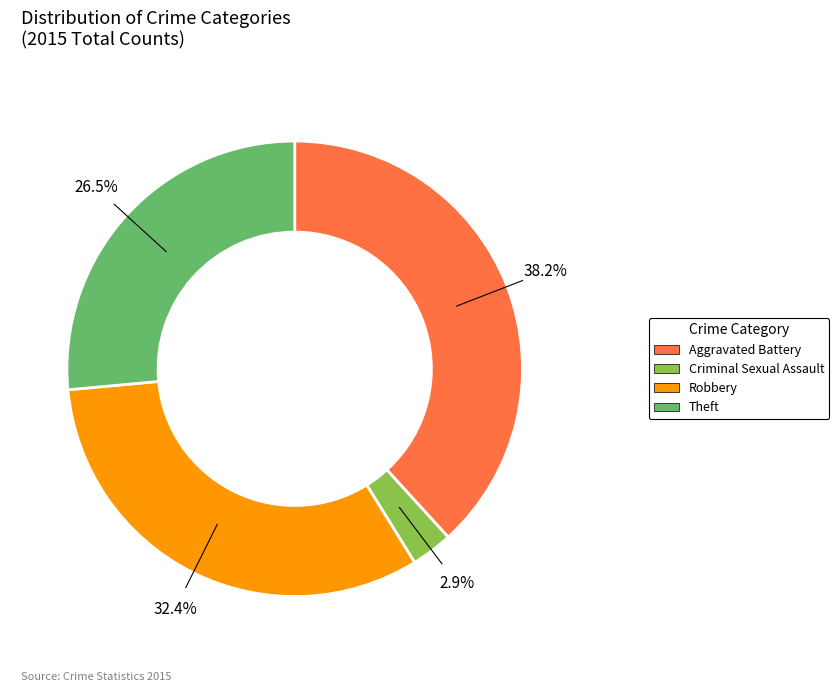

Is the sum of Aggravated Battery and Robbery greater than half?

Yes